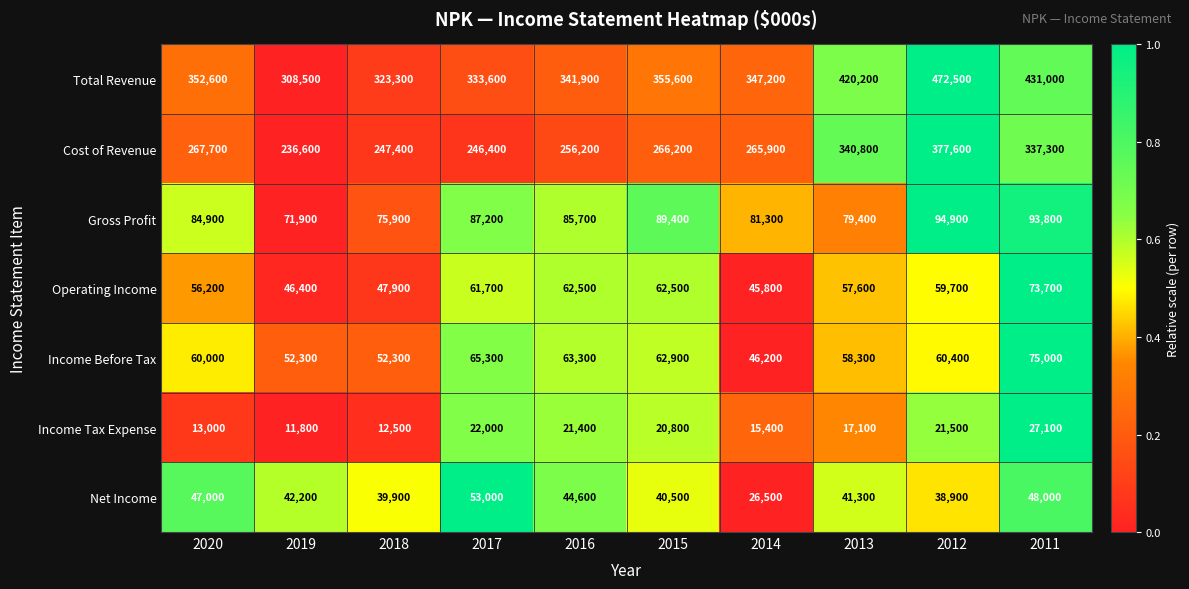

Between 2020 and 2016, which series saw the biggest shift?

Cost of Revenue